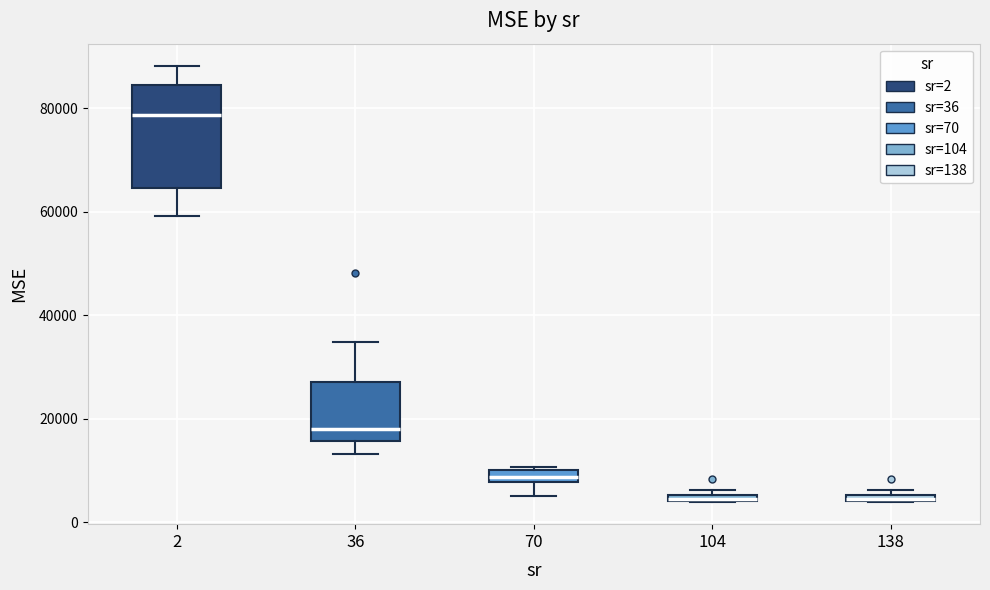

Comparing the boxes themselves (not the whiskers), which one is the tallest?

2